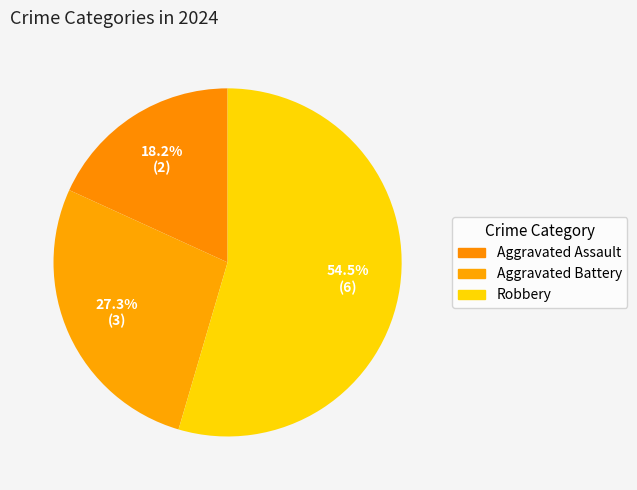

How many segments does this pie chart have?

3